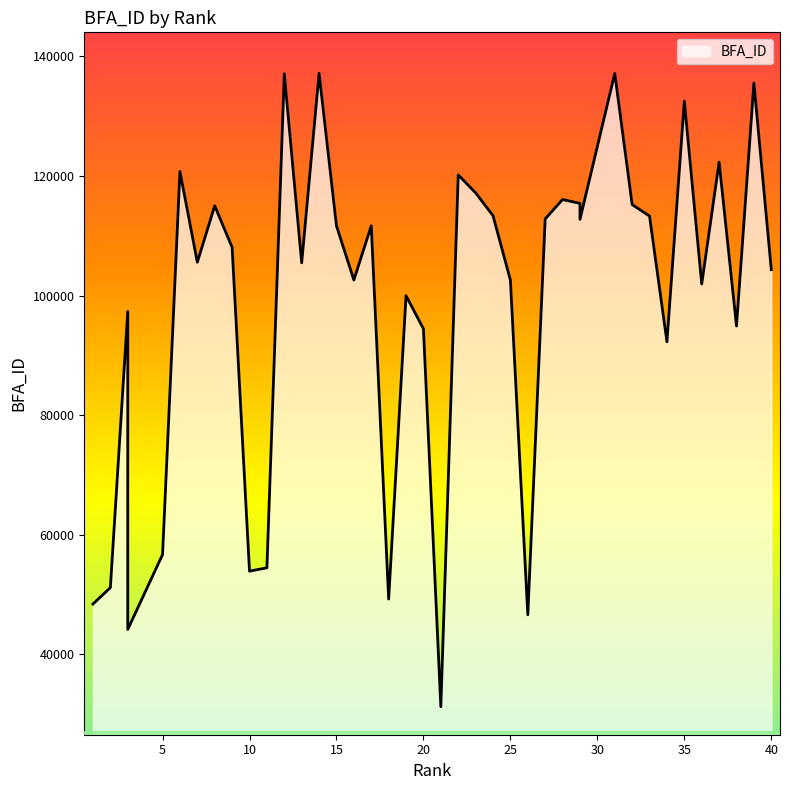

How many lines are shown in the chart?

1